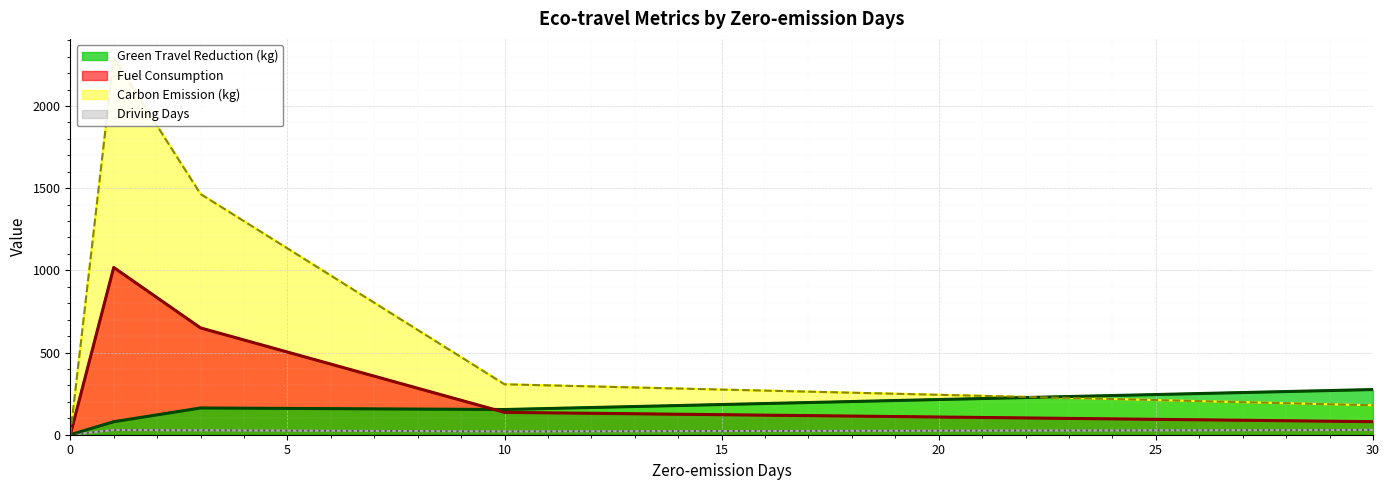

What are all the series names shown in the legend?

Green Travel Reduction (kg), Fuel Consumption, Carbon Emission (kg), Driving Days